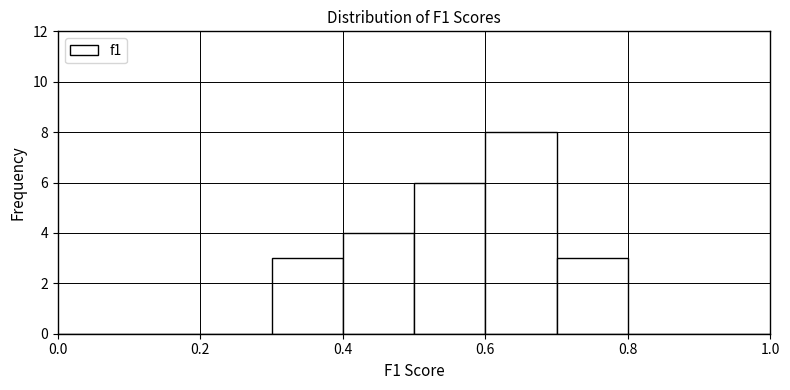

Reading left to right, transcribe this chart: for each bar, give the range it covers on the x-axis and its height. The values are not printed on the chart, so give them approximately, as read against the axis.

0.0 to 0.1: 0
0.1 to 0.2: 0
0.2 to 0.3: 0
0.3 to 0.4: 3
0.4 to 0.5: 4
0.5 to 0.6: 6
0.6 to 0.7: 8
0.7 to 0.8: 3
0.8 to 0.9: 0
0.9 to 1.0: 0